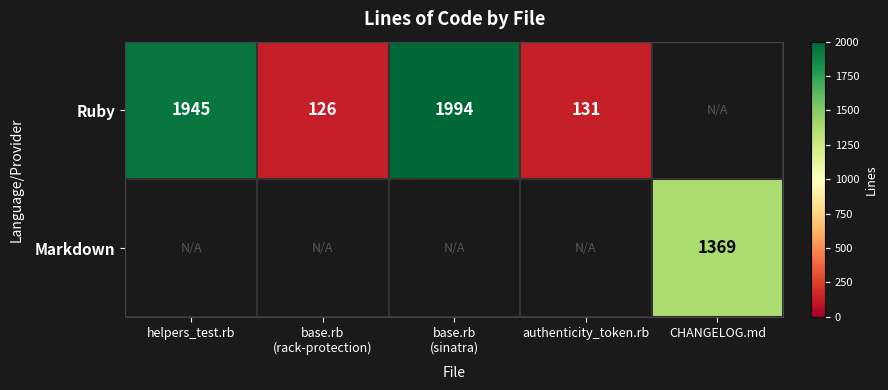

Is it true that Ruby equals 2946 at helpers_test.rb?

False